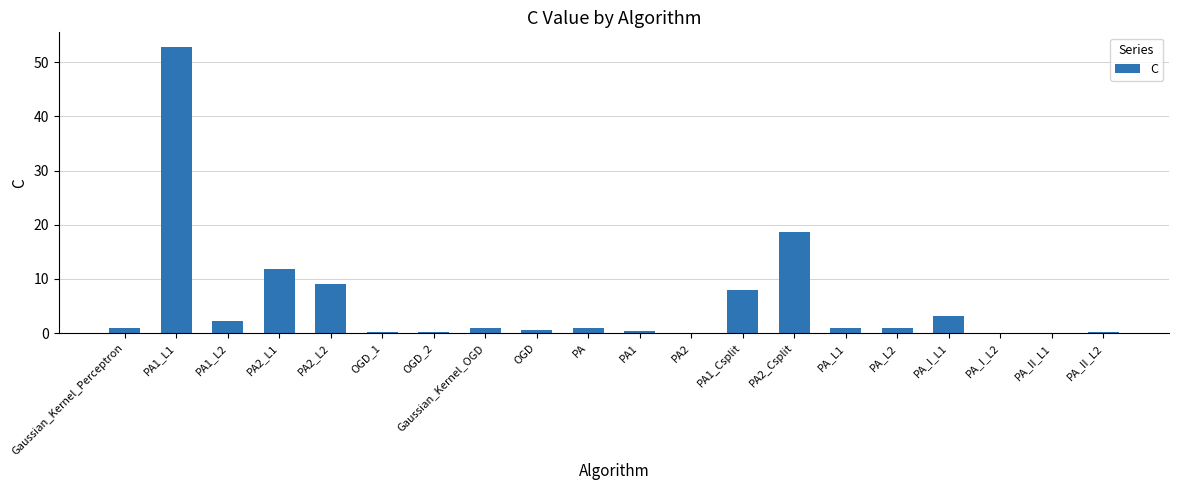

The chart shows a value of 1.0 at PA_L1. True or false?

True